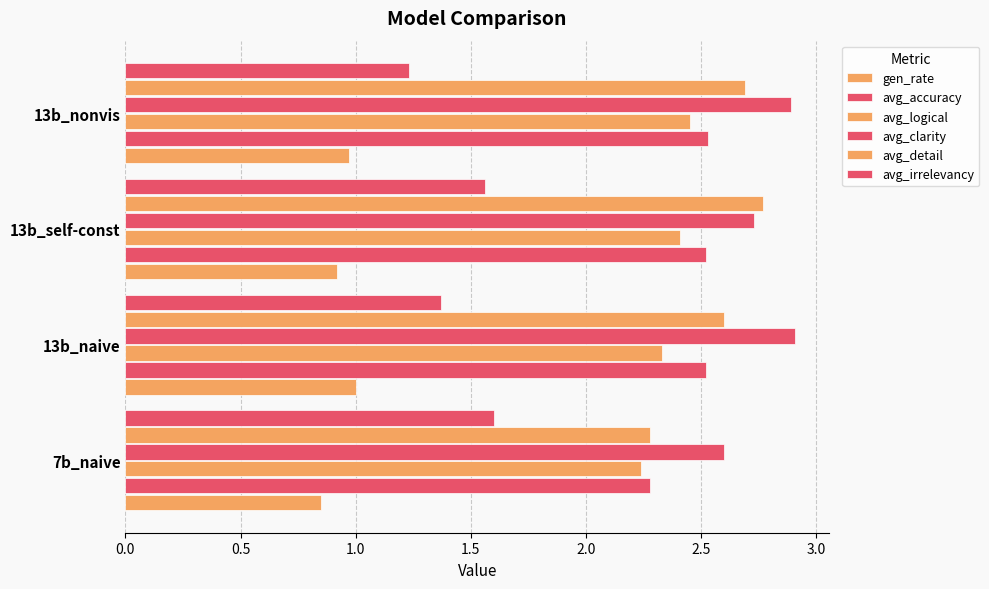

How many data points does each series have?

4